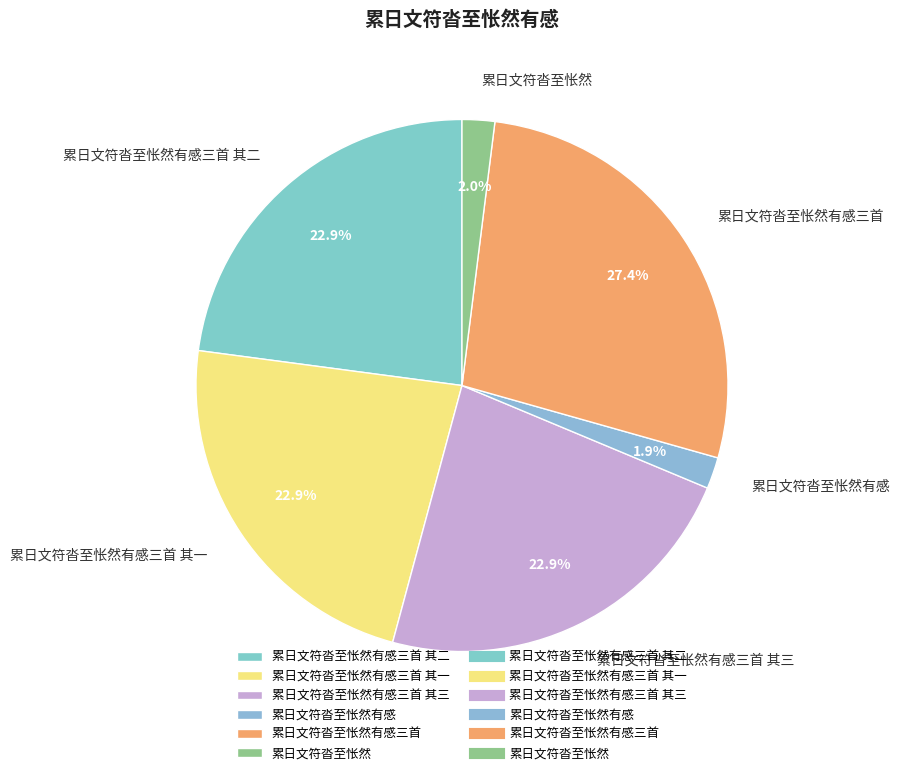

What is the ratio of the value at 累日文符沓至怅然有感三首 其一 to the value at 累日文符沓至怅然有感三首?

0.8